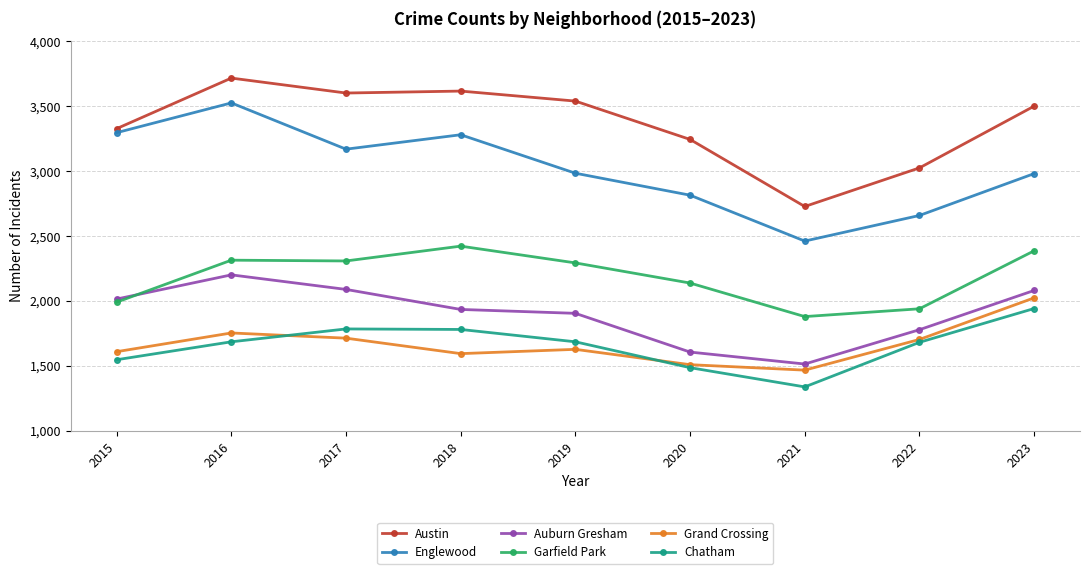

Is it true that Grand Crossing equals 2474 at 2018?

False